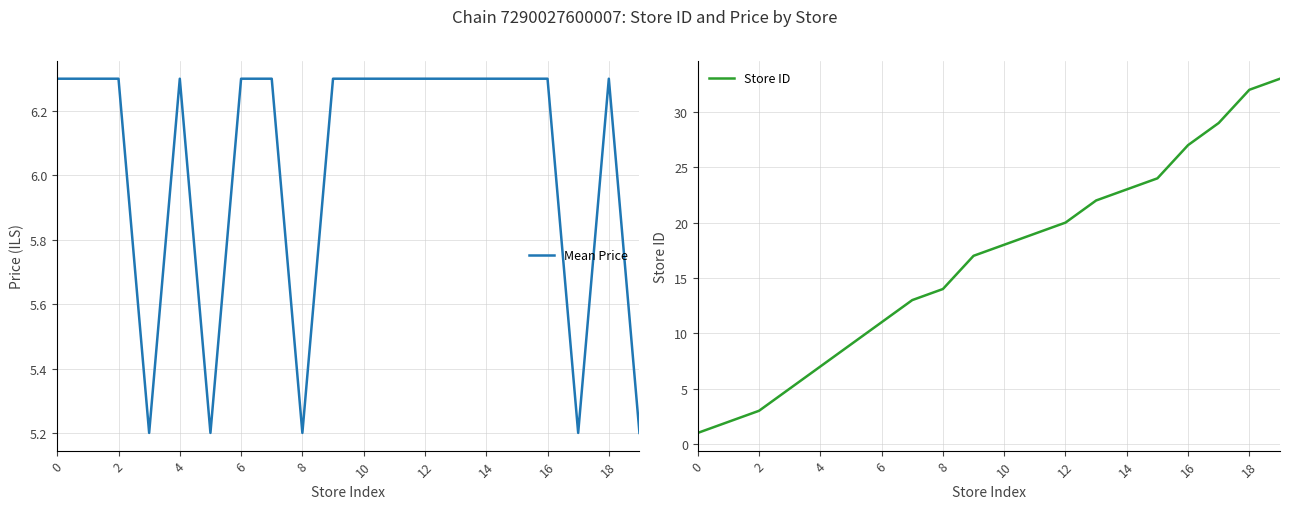

Reading left to right, extract all data points from this chart.

Mean Price: 6.3	6.3	6.3	5.2	6.3	5.2	6.3	6.3	5.2	6.3	6.3	6.3	6.3	6.3	6.3	6.3	6.3	5.2	6.3	5.2
Store ID: 1.0	2.0	3.0	5.0	7.0	9.0	11.0	13.0	14.0	17.0	18.0	19.0	20.0	22.0	23.0	24.0	27.0	29.0	32.0	33.0